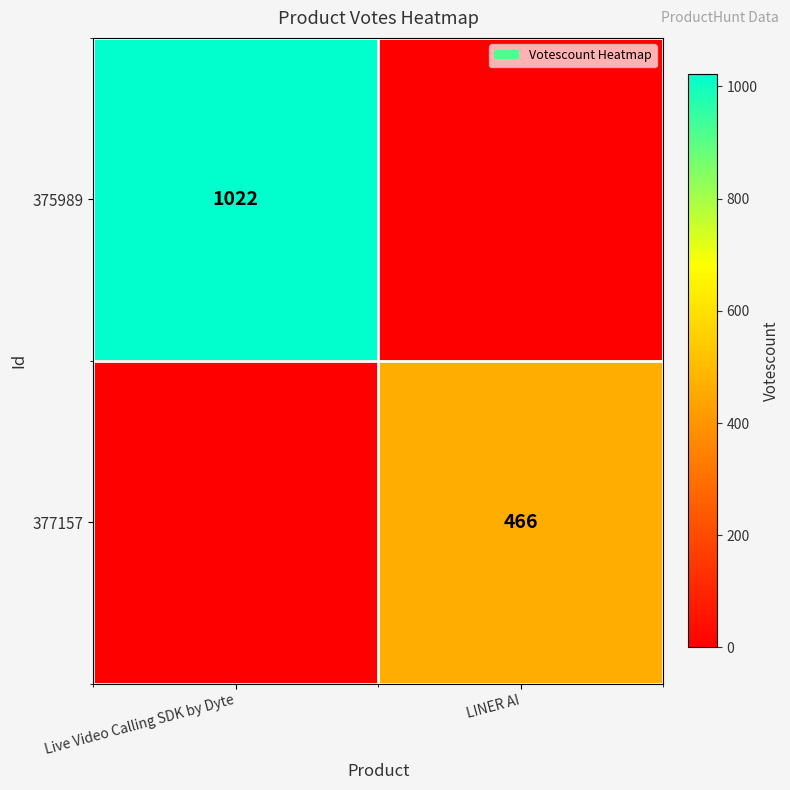

The value of 377157 at LINER AI is 466. True or false?

True